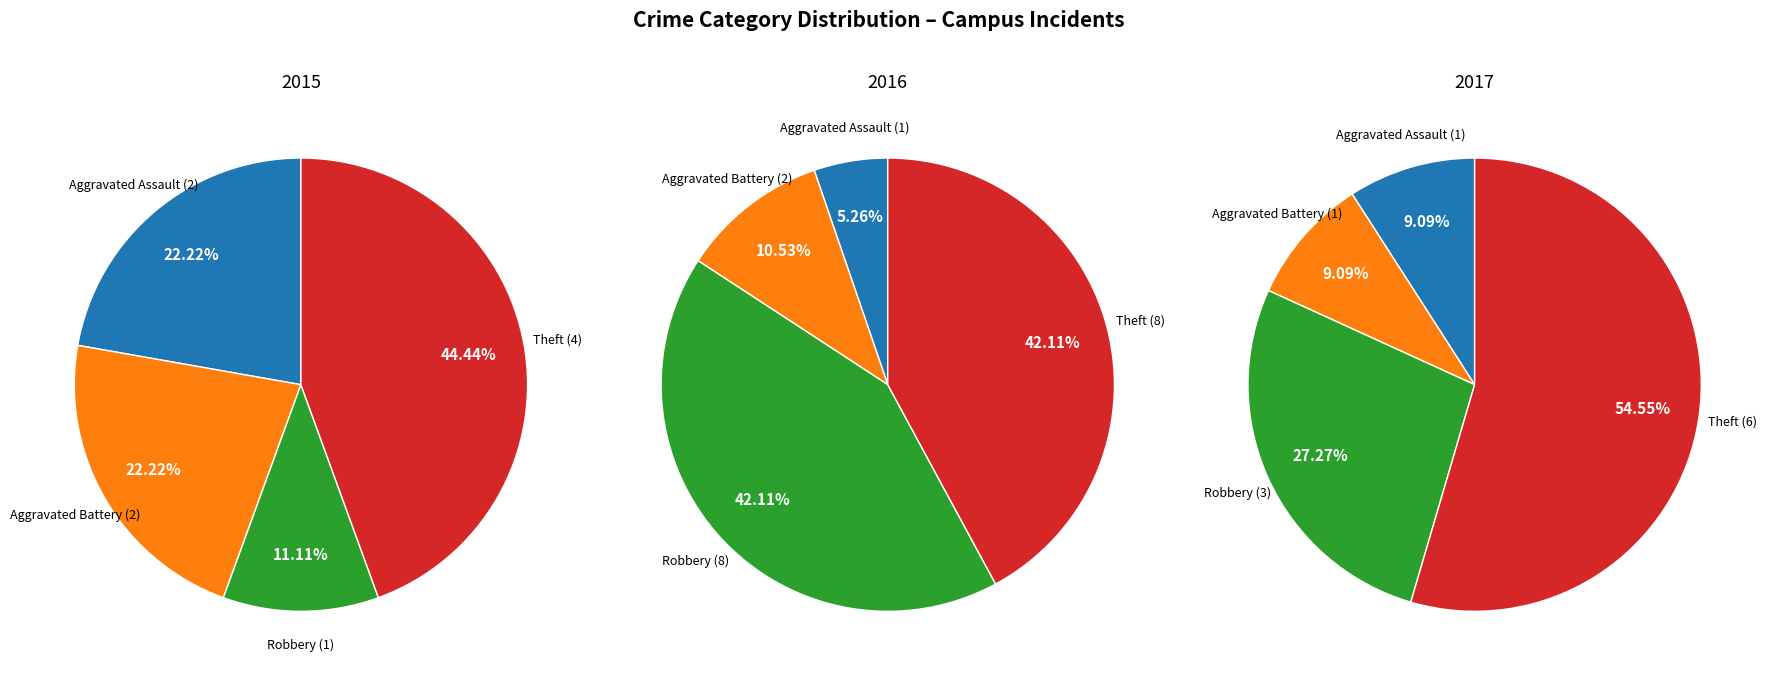

To the nearest percent, what percentage of the pie is Robbery?

11%